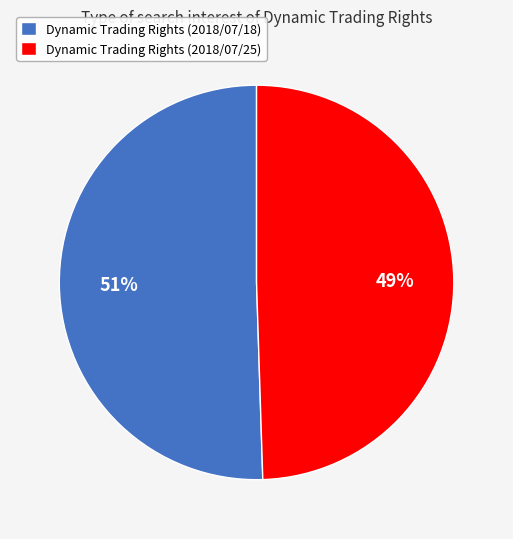

True or false: Dynamic Trading Rights (2018/07/18) accounts for 58% of the total.

False